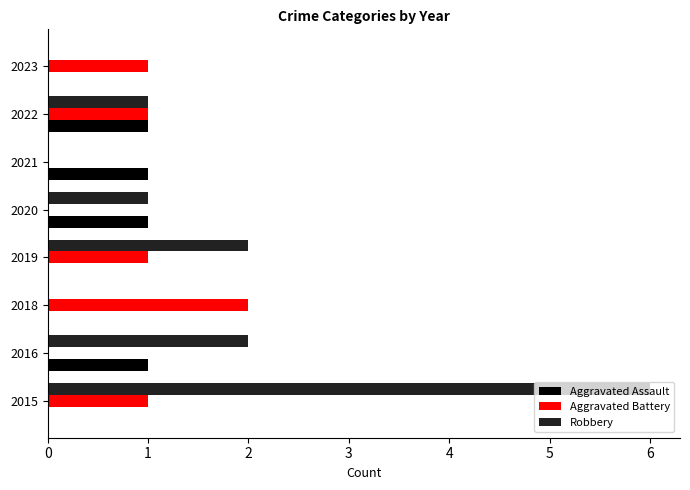

Between 2016 and 2021, which series saw the biggest shift?

Robbery